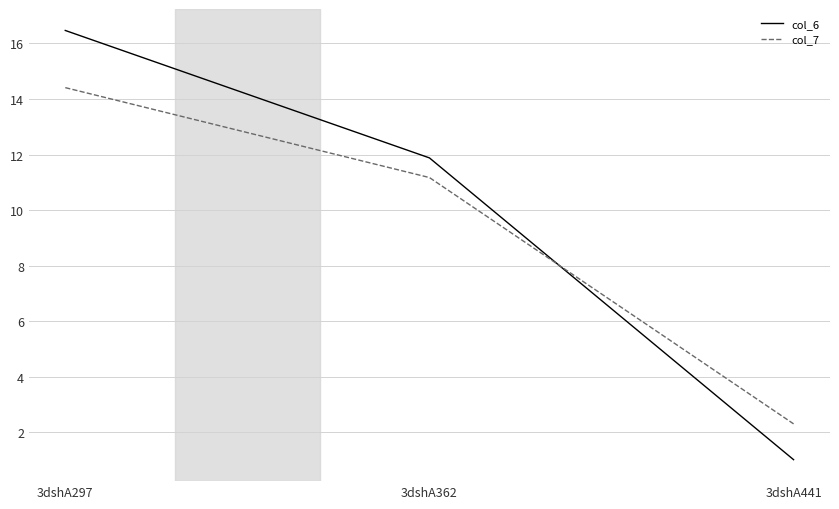

List the series in order of their peak value, lowest first.

col_7, col_6